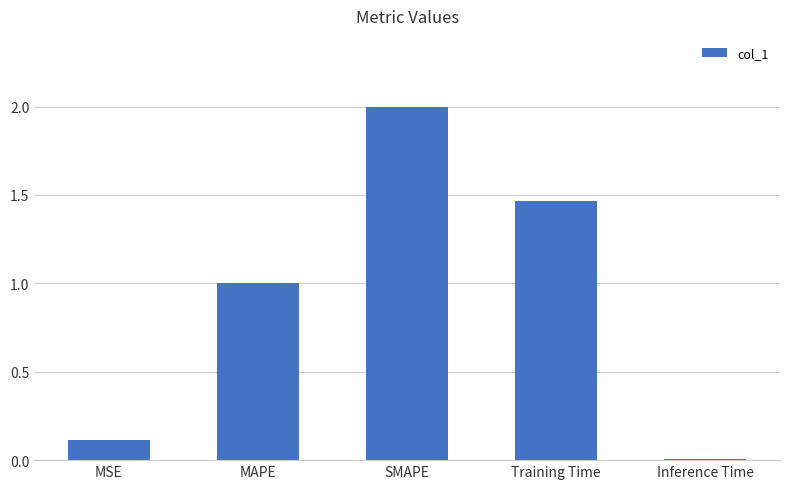

Rank the categories by value from lowest to highest.

Inference Time, MSE, MAPE, Training Time, SMAPE